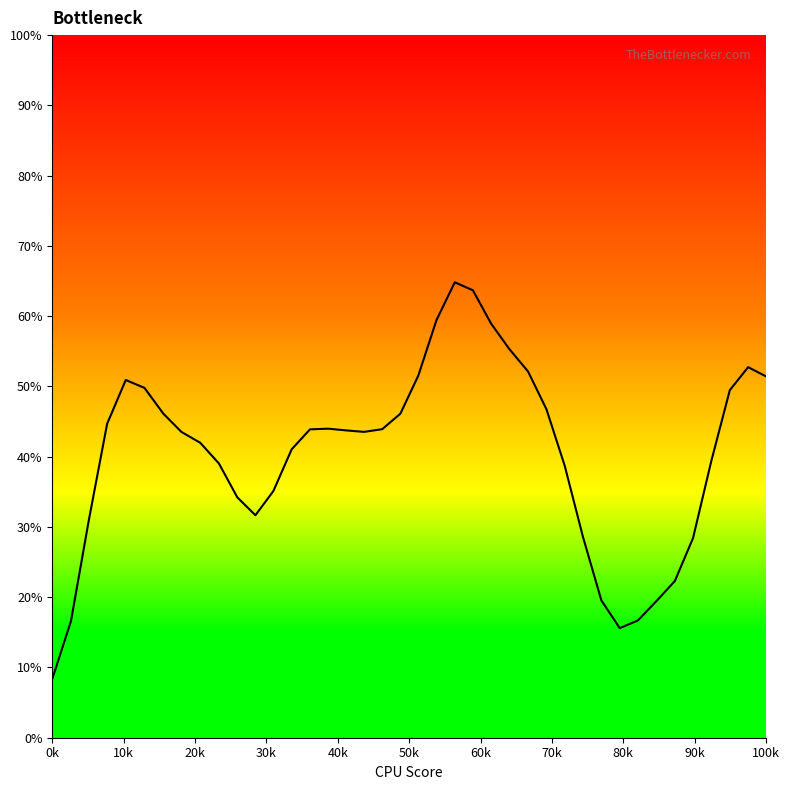

Reading left to right, list all the values displayed in this chart.

8.3	16.6	31.0	44.7	50.9	49.8	46.1	43.5	42.0	39.0	34.2	31.7	35.1	41.0	43.9	44.0	43.7	43.5	43.9	46.1	51.5	59.5	64.8	63.7	58.9	55.3	52.1	46.8	38.7	28.6	19.5	15.6	16.7	19.4	22.3	28.4	39.4	49.5	52.7	51.4